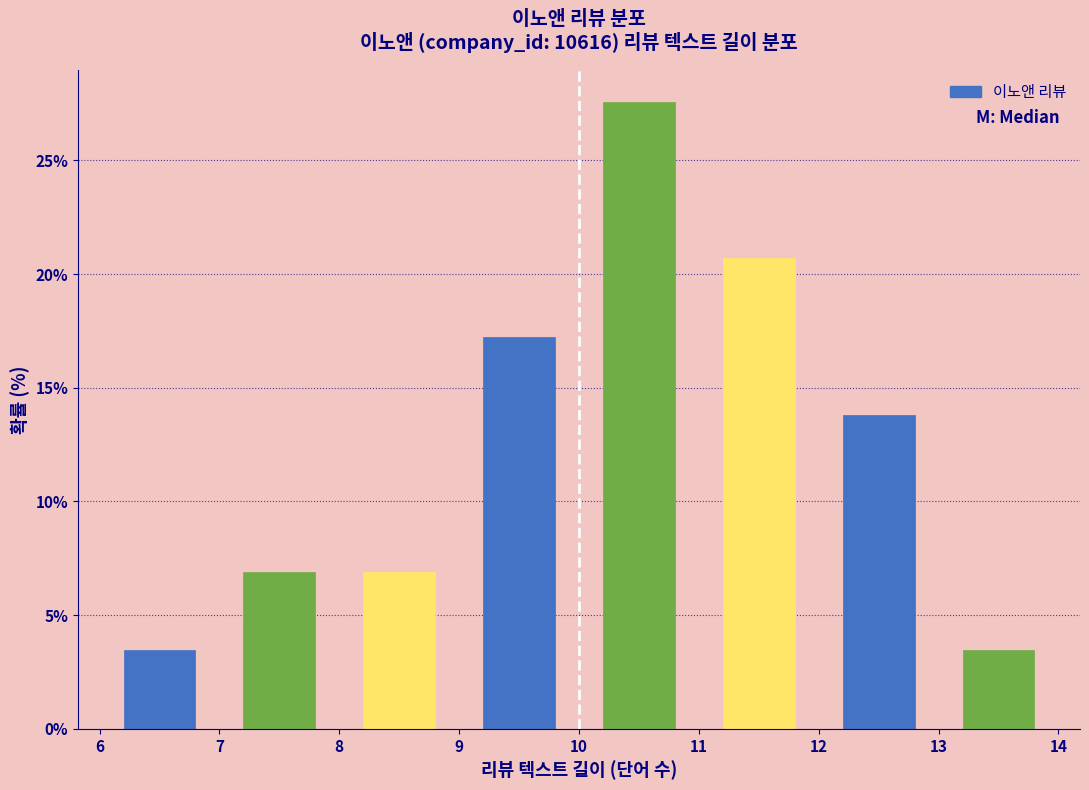

How tall is the bar that spans 9 to 10 on the x-axis? The values are not printed on the chart, so give them approximately, as read against the axis.

17.0